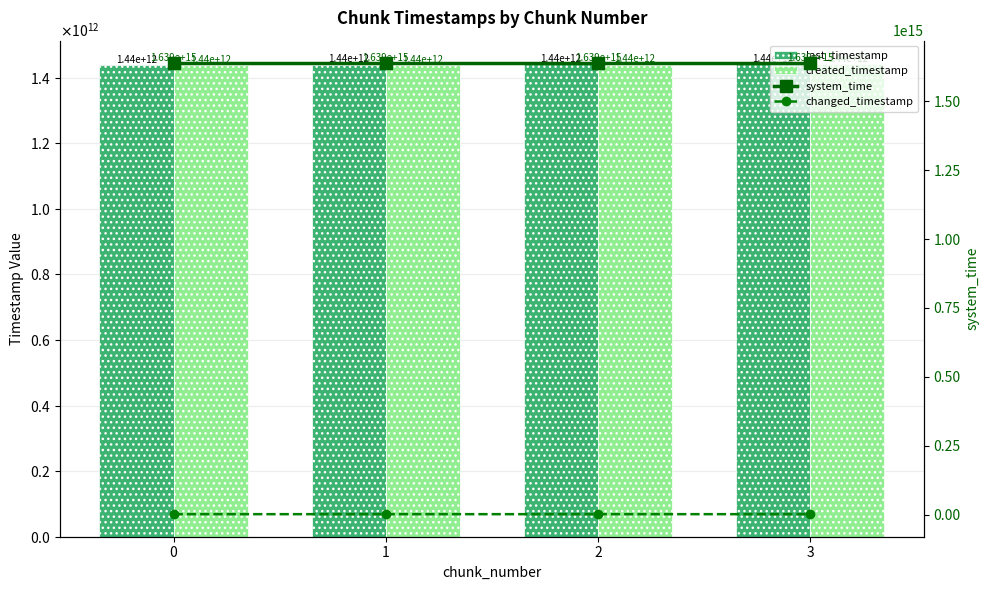

What is the total value across all series at 2?

1642984138456609